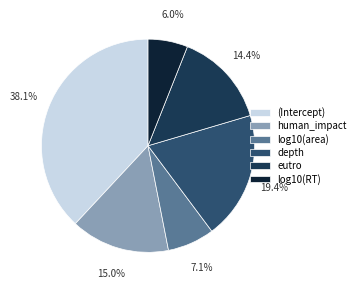

To the nearest percent, what is the average slice percentage?

17%